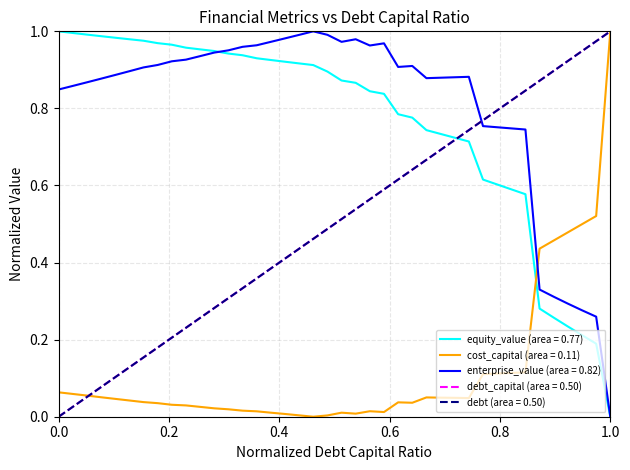

How many lines are shown in the chart?

5